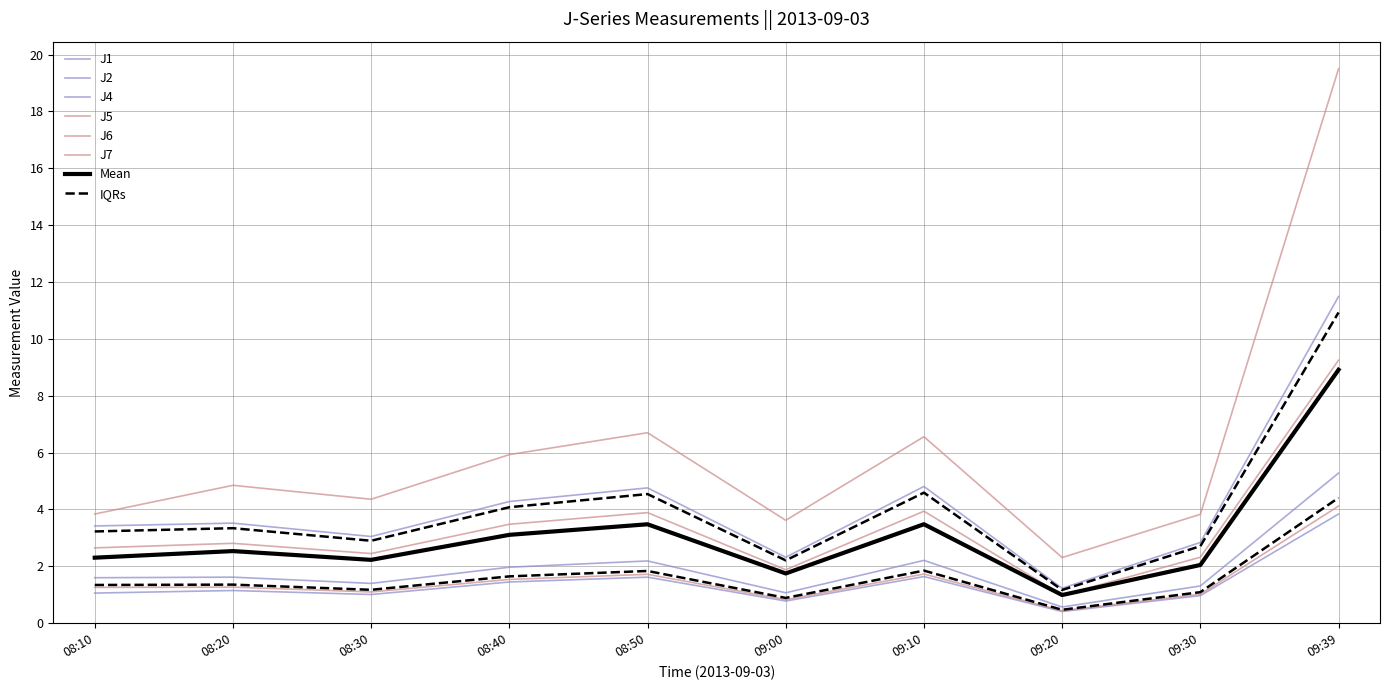

Reading left to right, extract all data points from this chart.

J1: 08:10=1.6	08:20=1.6	08:30=1.4	08:40=2.0	08:50=2.2	09:00=1.1	09:10=2.2	09:20=0.6	09:30=1.3	09:39=5.3
J2: 08:10=1.1	08:20=1.1	08:30=1.0	08:40=1.4	08:50=1.6	09:00=0.8	09:10=1.6	09:20=0.4	09:30=1.0	09:39=3.8
J4: 08:10=3.4	08:20=3.5	08:30=3.0	08:40=4.3	08:50=4.8	09:00=2.3	09:10=4.8	09:20=1.2	09:30=2.8	09:39=11.5
J5: 08:10=2.6	08:20=2.8	08:30=2.5	08:40=3.5	08:50=3.9	09:00=1.9	09:10=3.9	09:20=1.0	09:30=2.3	09:39=9.2
J6: 08:10=1.3	08:20=1.3	08:30=1.1	08:40=1.5	08:50=1.7	09:00=0.8	09:10=1.7	09:20=0.4	09:30=1.0	09:39=4.1
J7: 08:10=3.8	08:20=4.8	08:30=4.4	08:40=5.9	08:50=6.7	09:00=3.6	09:10=6.6	09:20=2.3	09:30=3.8	09:39=19.5